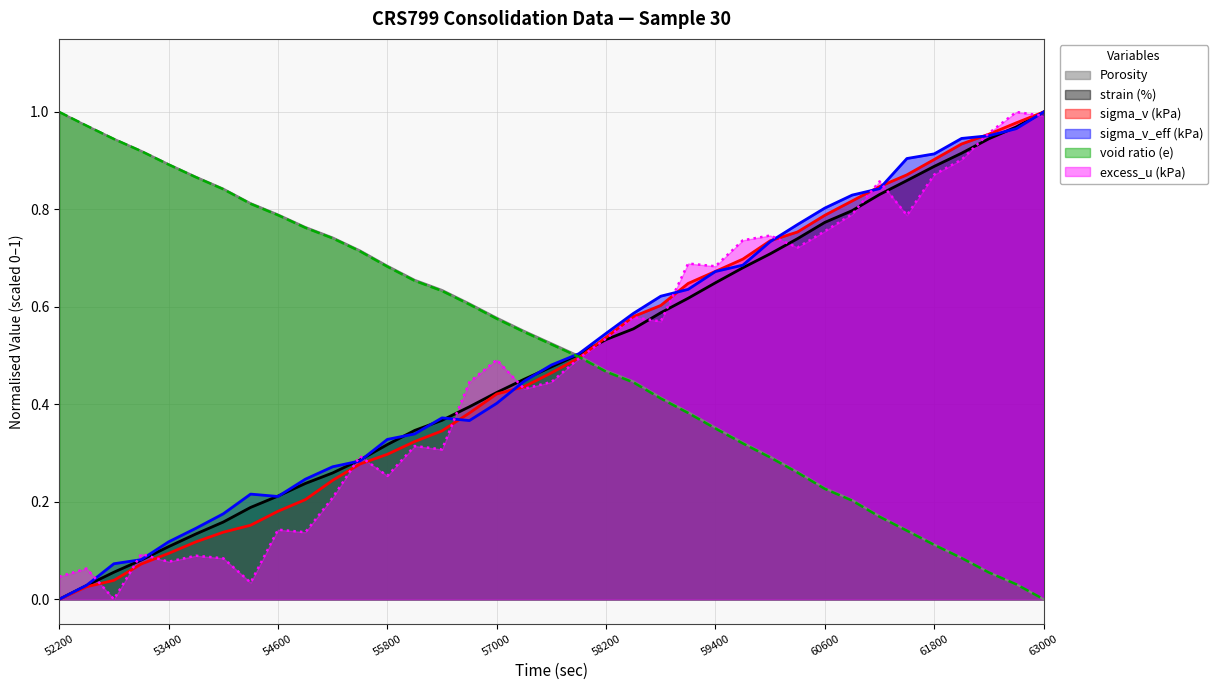

Is it true that sigma_v_eff (kPa) equals 0.8 at 60600?

True